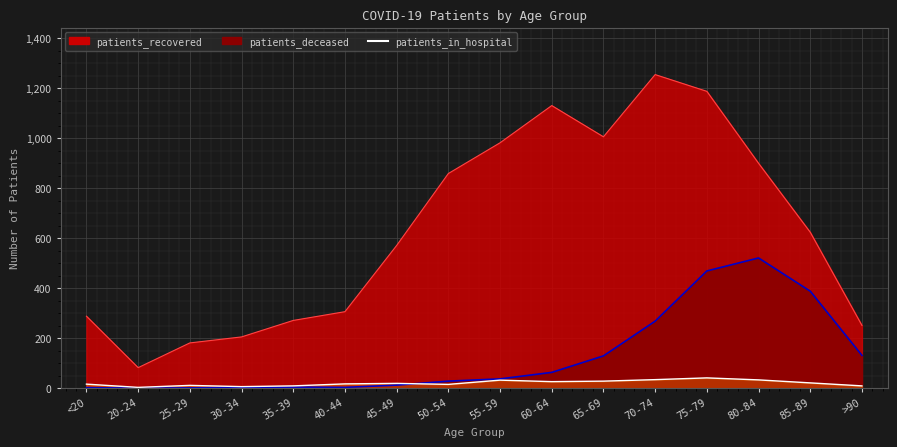

How many lines are shown in the chart?

1